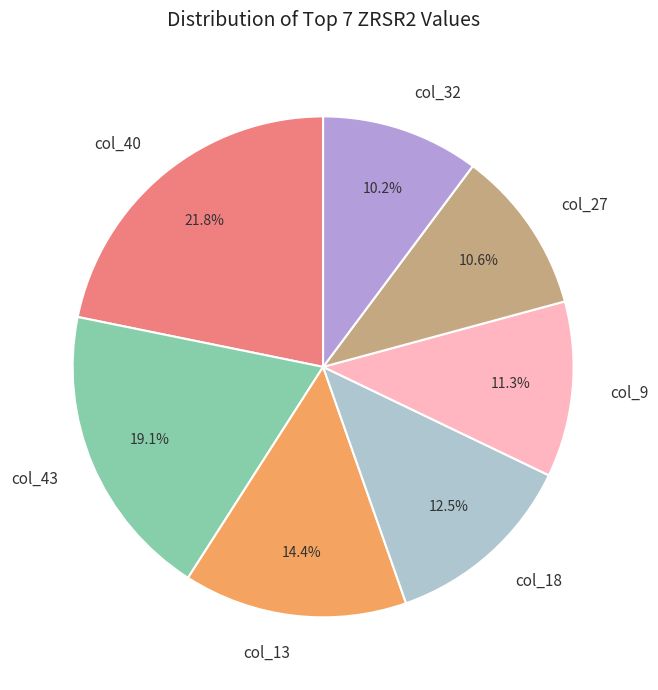

Count the number of slices in the pie.

7